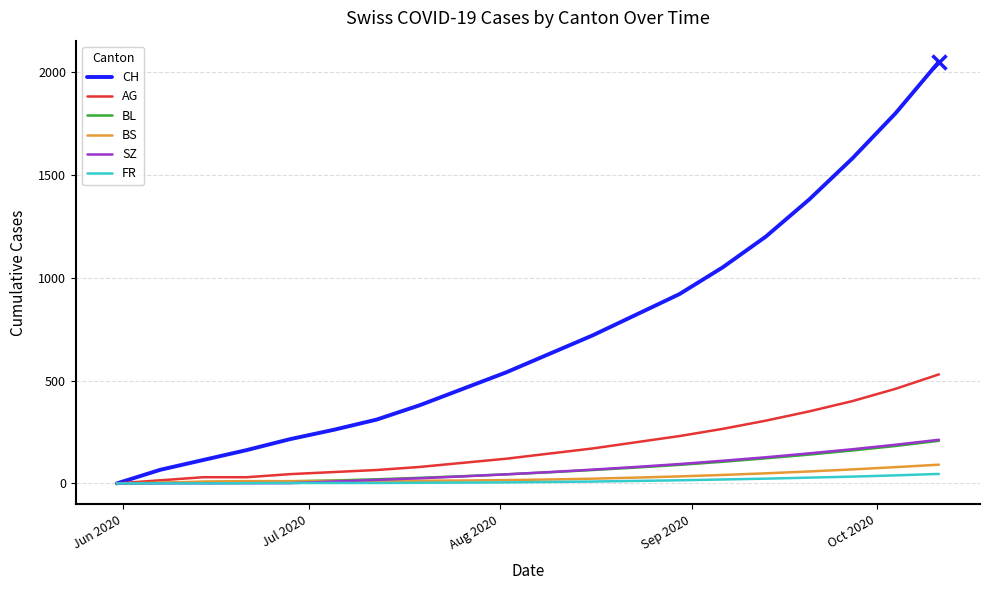

Which series has the widest spread of values?

CH